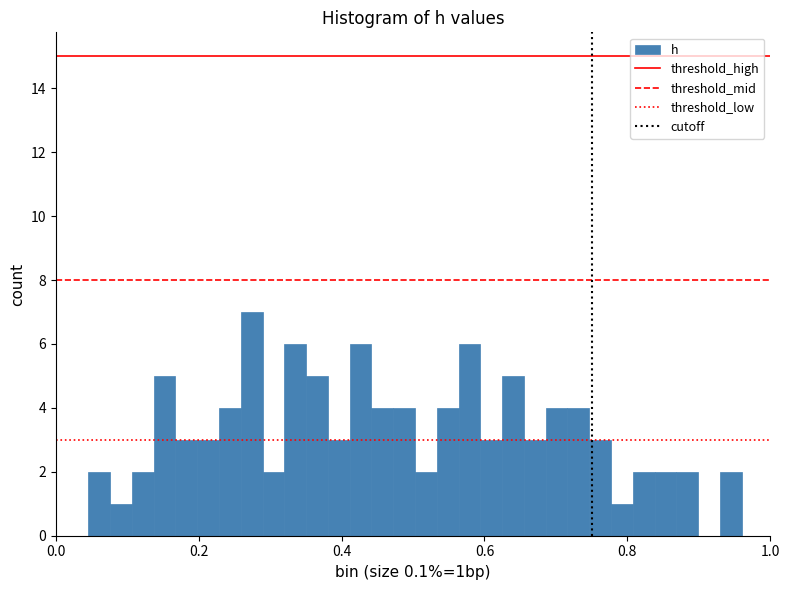

Around what value on the x-axis is the tallest bar? Give the approximate position of its centre, as read against the axis.

0.28